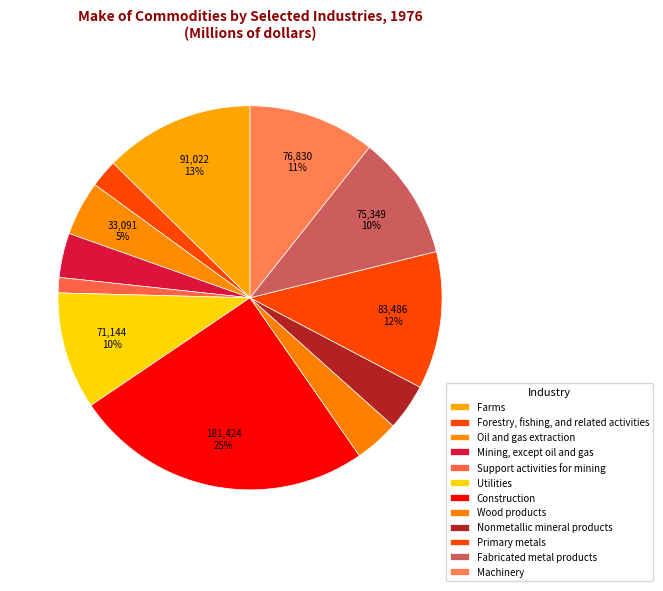

To the nearest percent, what is the combined percentage of Oil and gas extraction and Nonmetallic mineral products?

9%